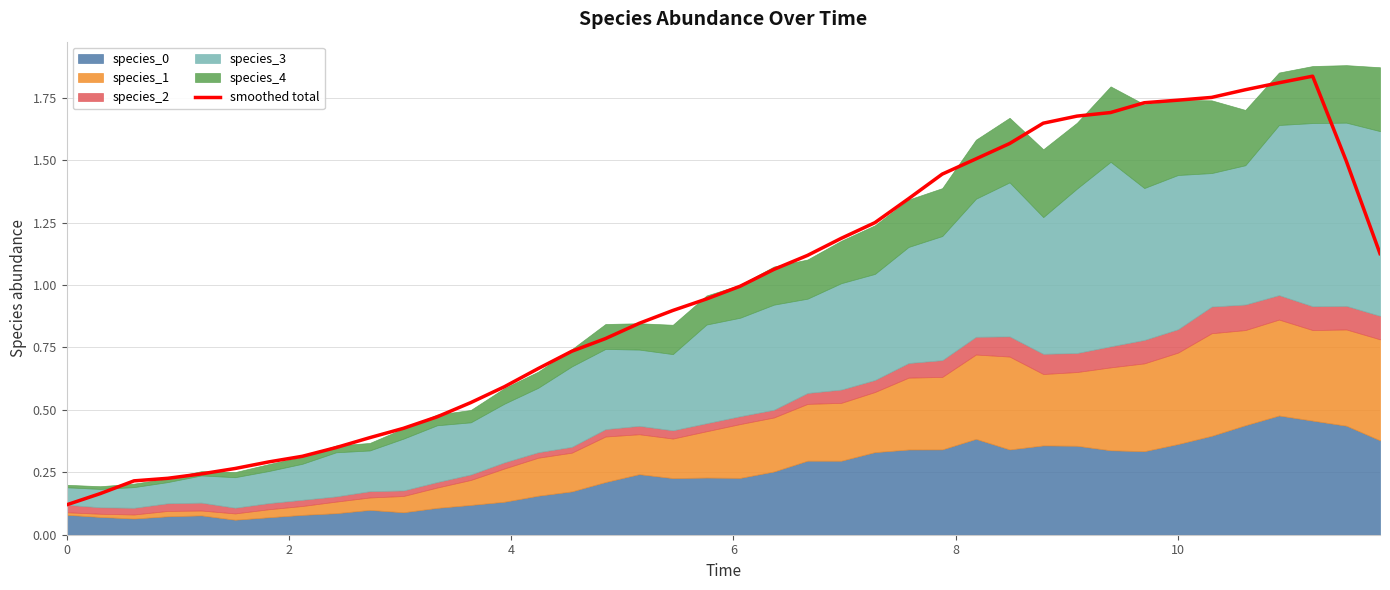

What is the difference between the maximum and minimum values?

1.7